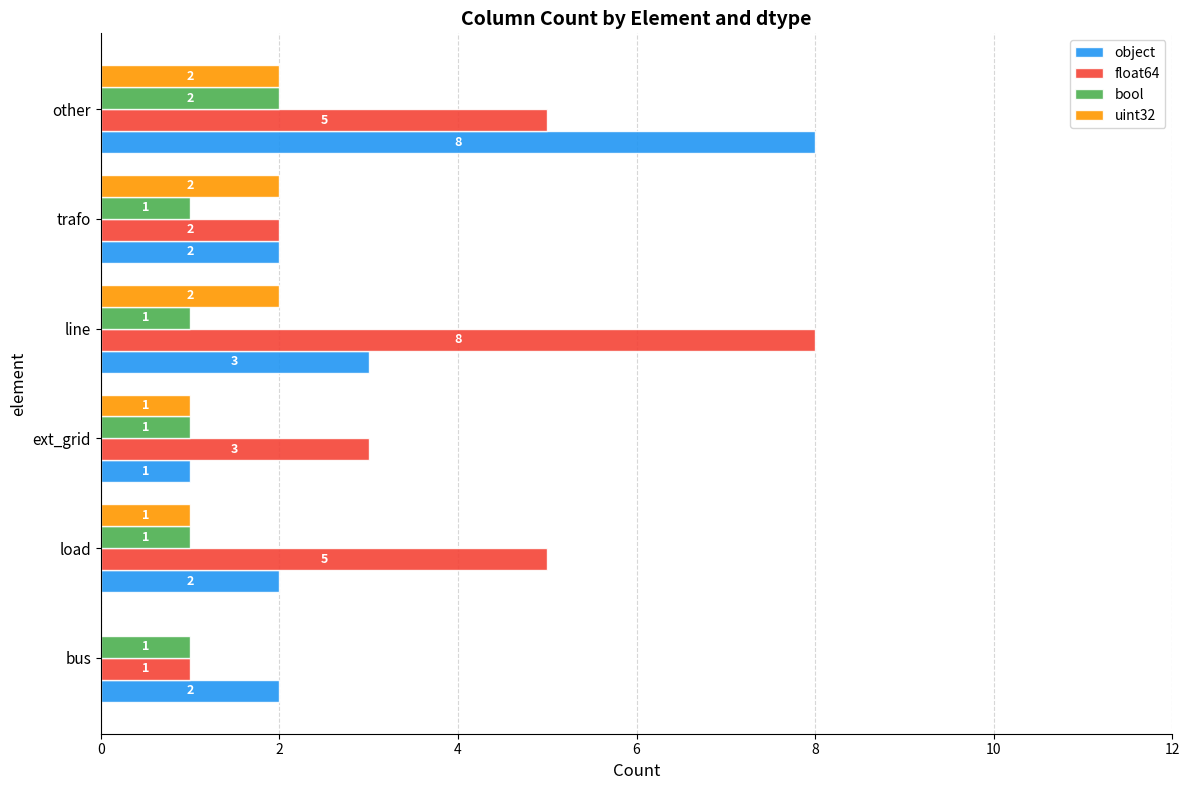

Is it true that bool equals 0 at load?

False